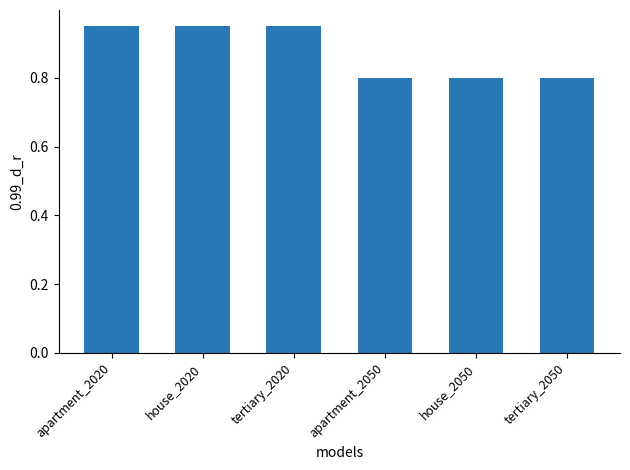

Which has a higher value, house_2020 or apartment_2050?

house_2020